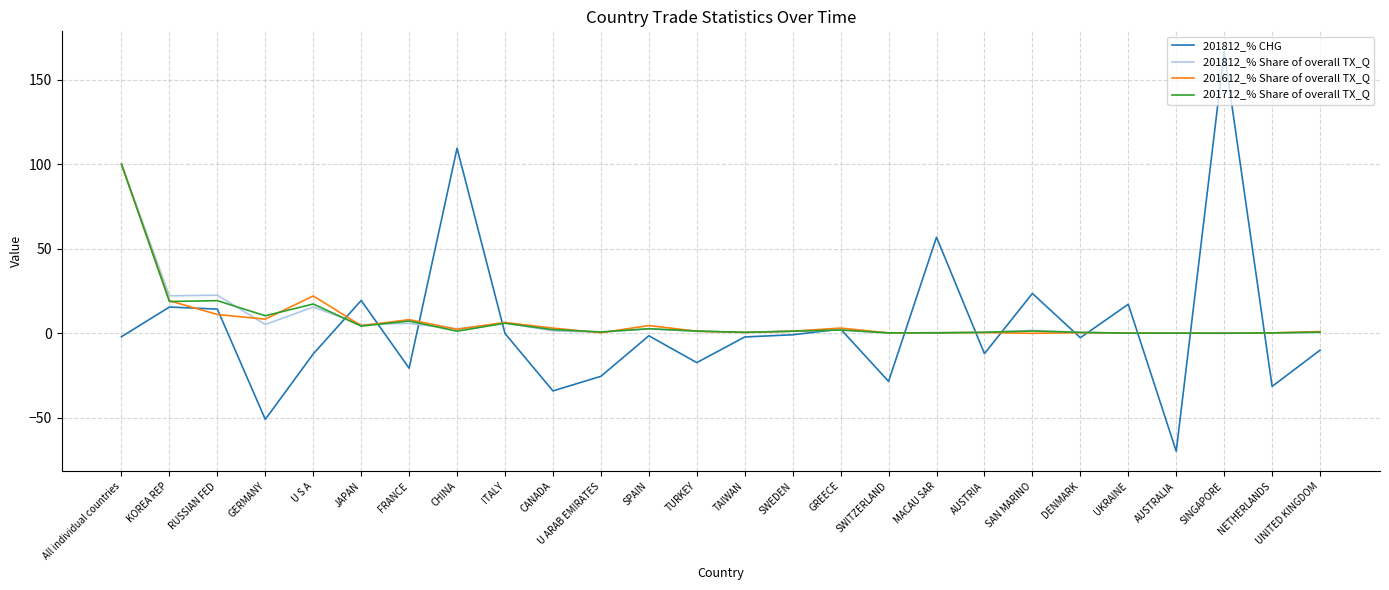

True or false: 201612_% Share of overall TX_Q has a value of 0.5 at AUSTRIA.

True